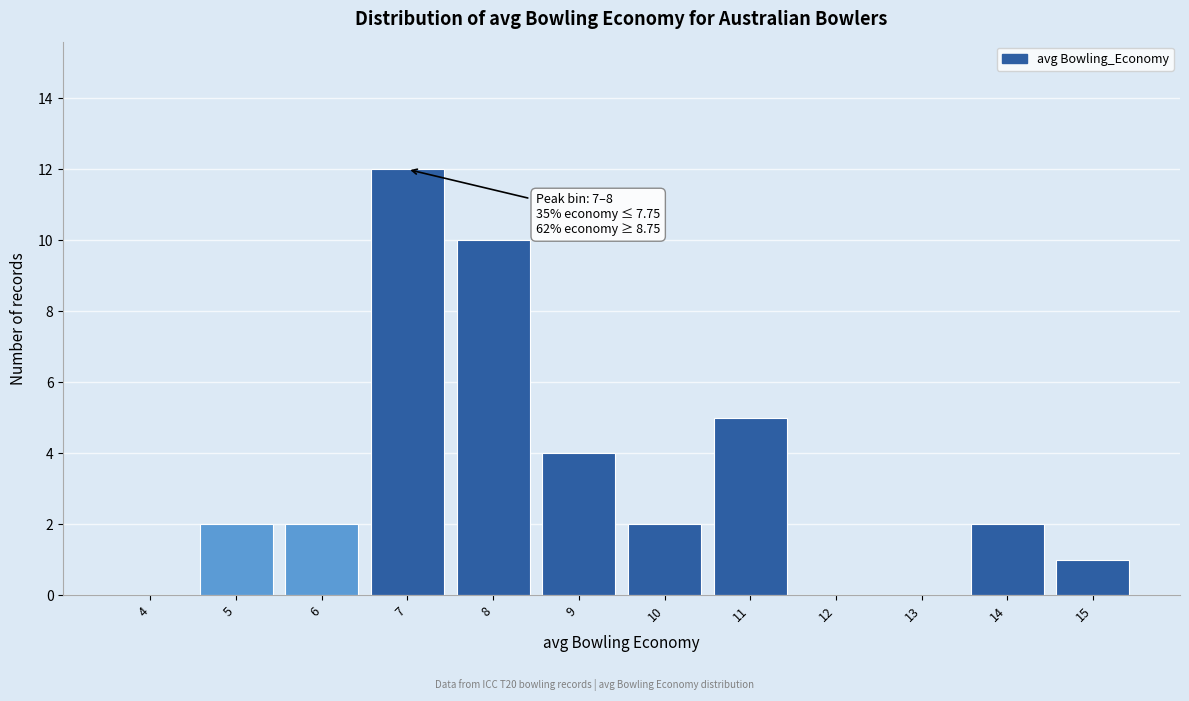

Reading right to left, what are all the values shown in this chart?

15=1	14=2	13=0	12=0	11=5	10=2	9=4	8=10	7=12	6=2	5=2	4=0